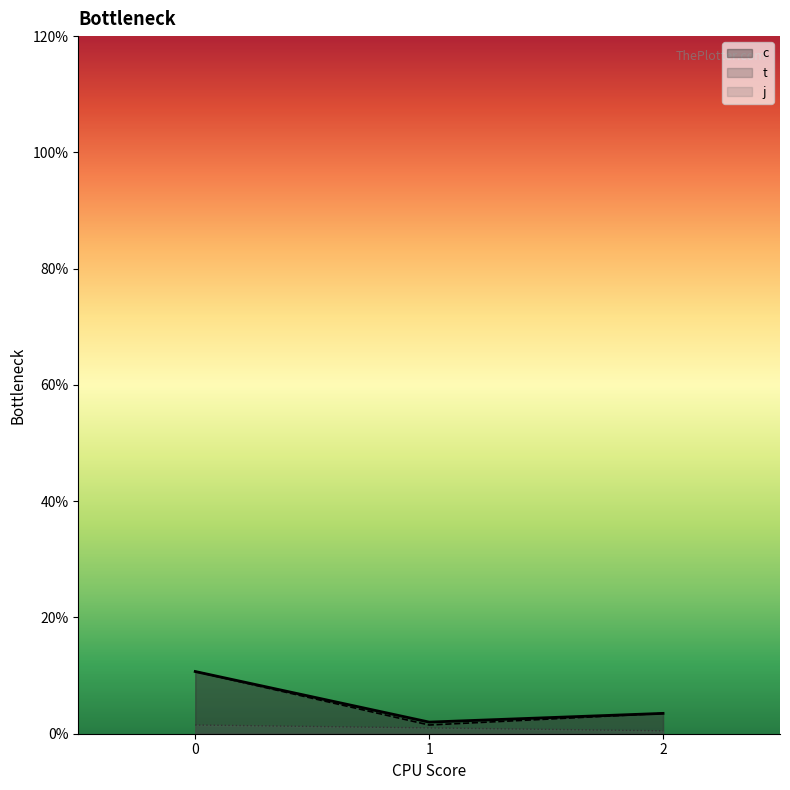

What is the sum of all j values?

3.0